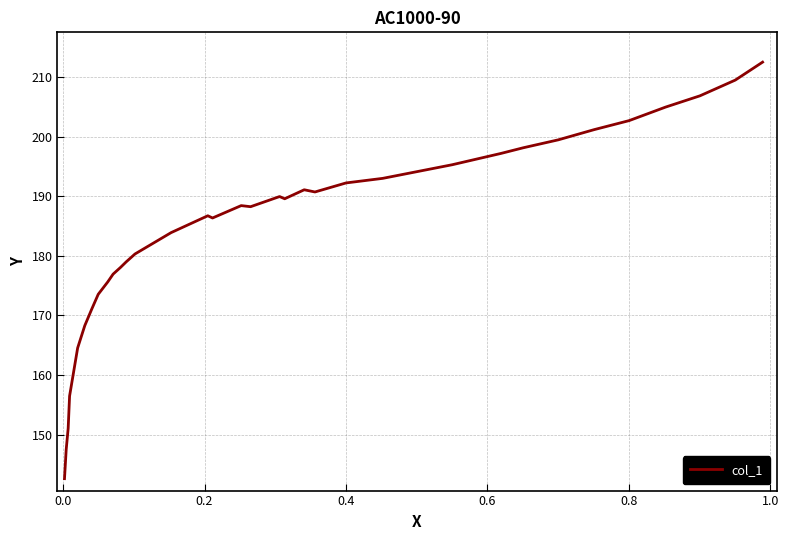

What is the value of the 32nd point from the left?

156.5